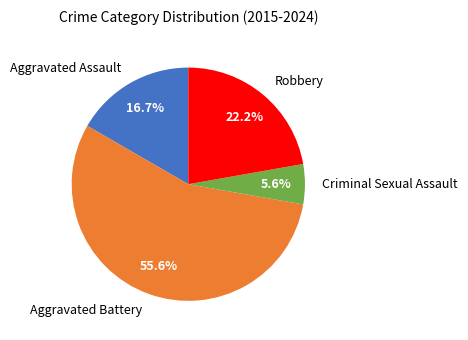

Which has a higher value, Aggravated Battery or Aggravated Assault?

Aggravated Battery